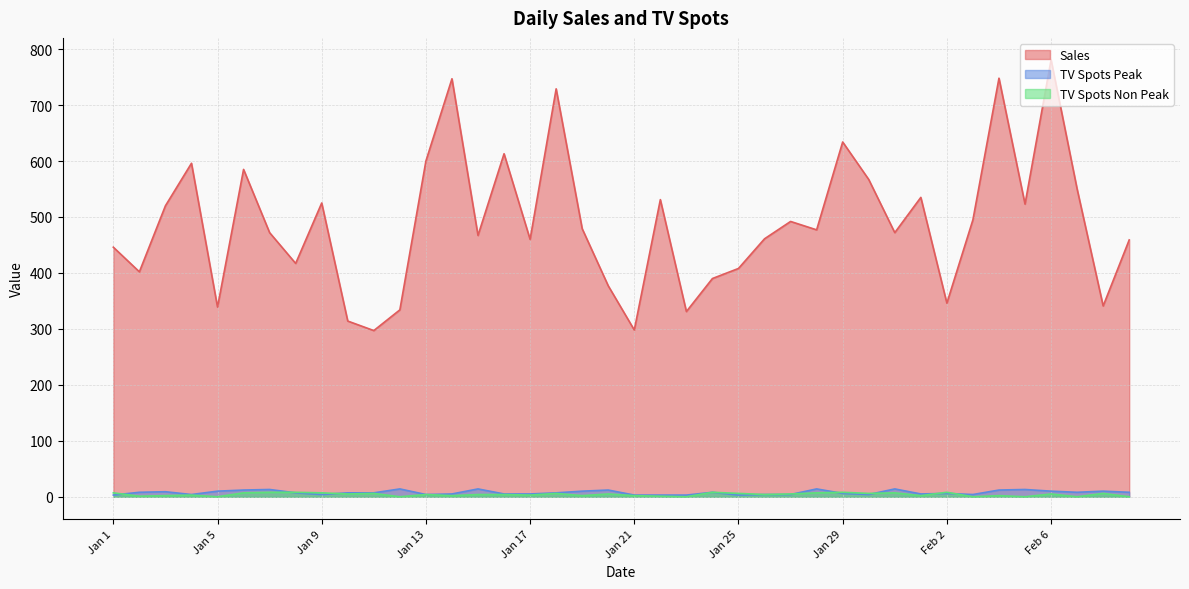

True or false: Sales and TV Spots Peak cross at least once.

False